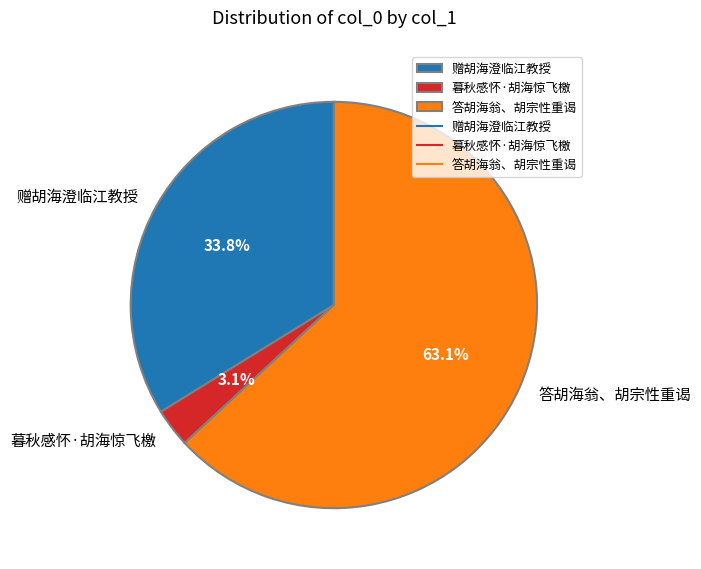

Count the number of slices in the pie.

3